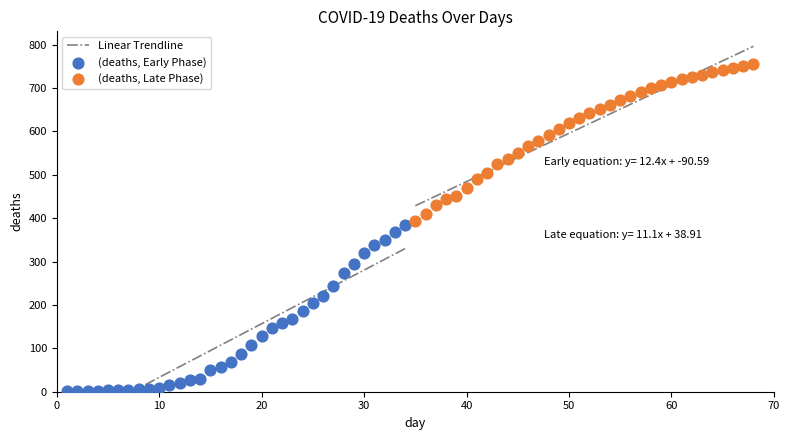

Which series contains the lowest Y value?

(deaths, Early Phase)